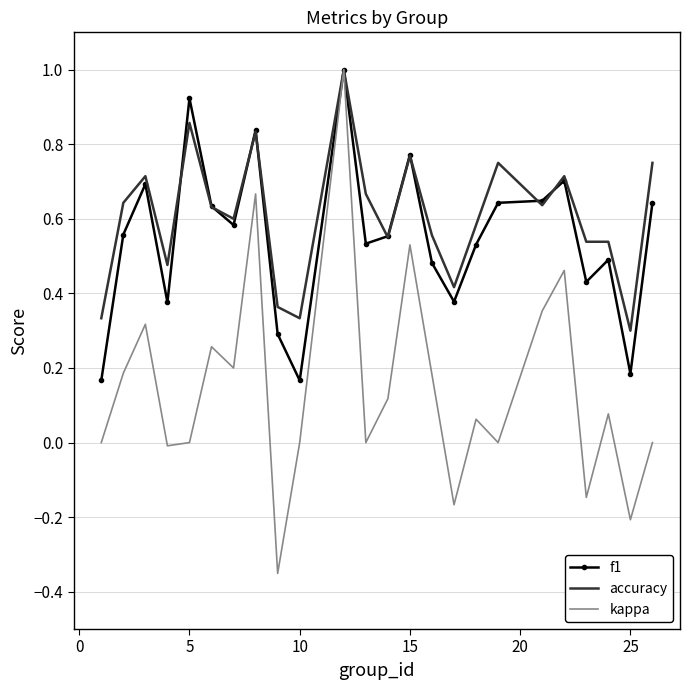

Which series has the largest range (max minus min)?

kappa